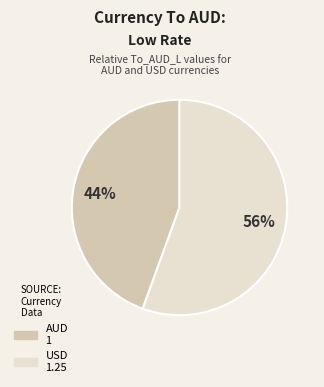

Does USD represent more than half of the total?

Yes